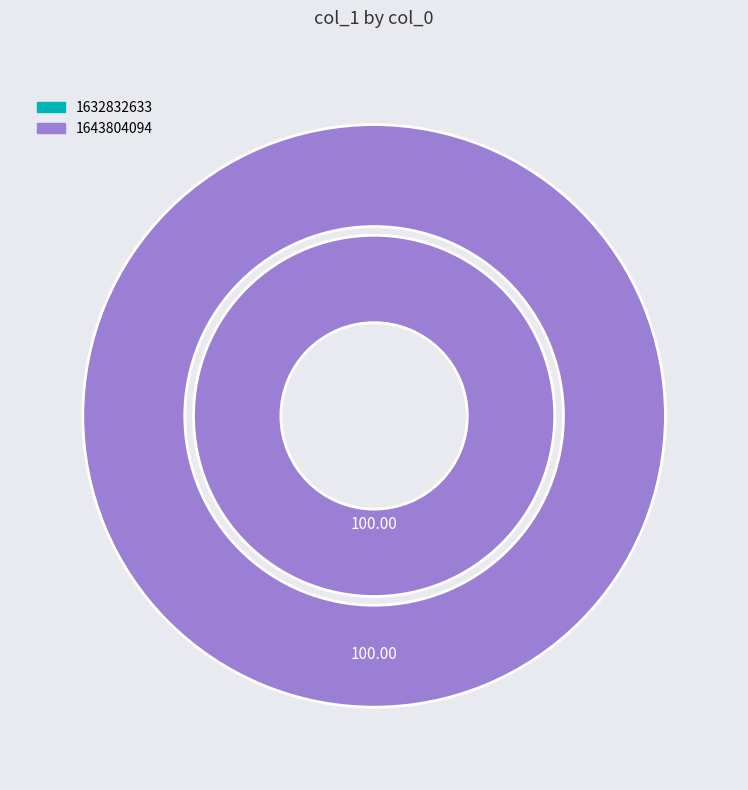

Is the sum of 1643804094 and 1632832633 greater than half?

Yes